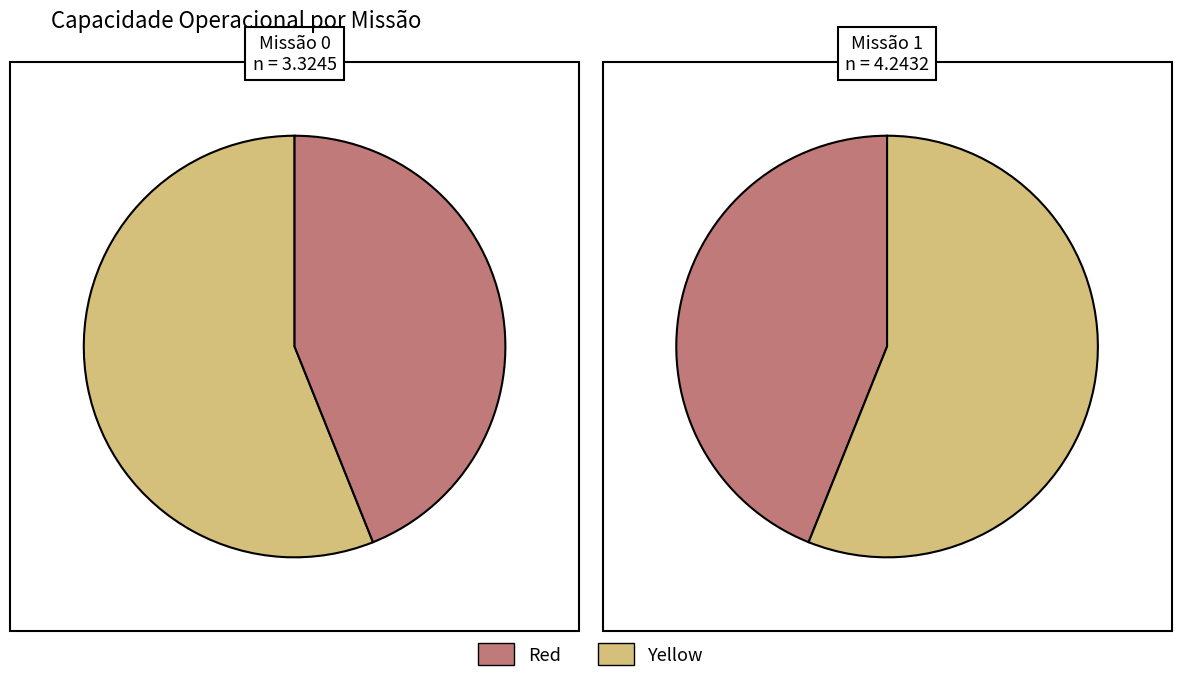

How many slices are in this pie chart?

2